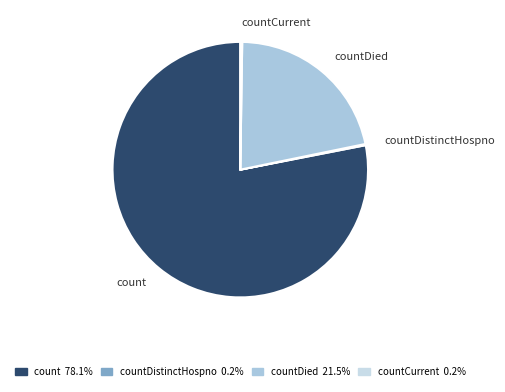

Combined, do countDied and count account for over 50%?

Yes